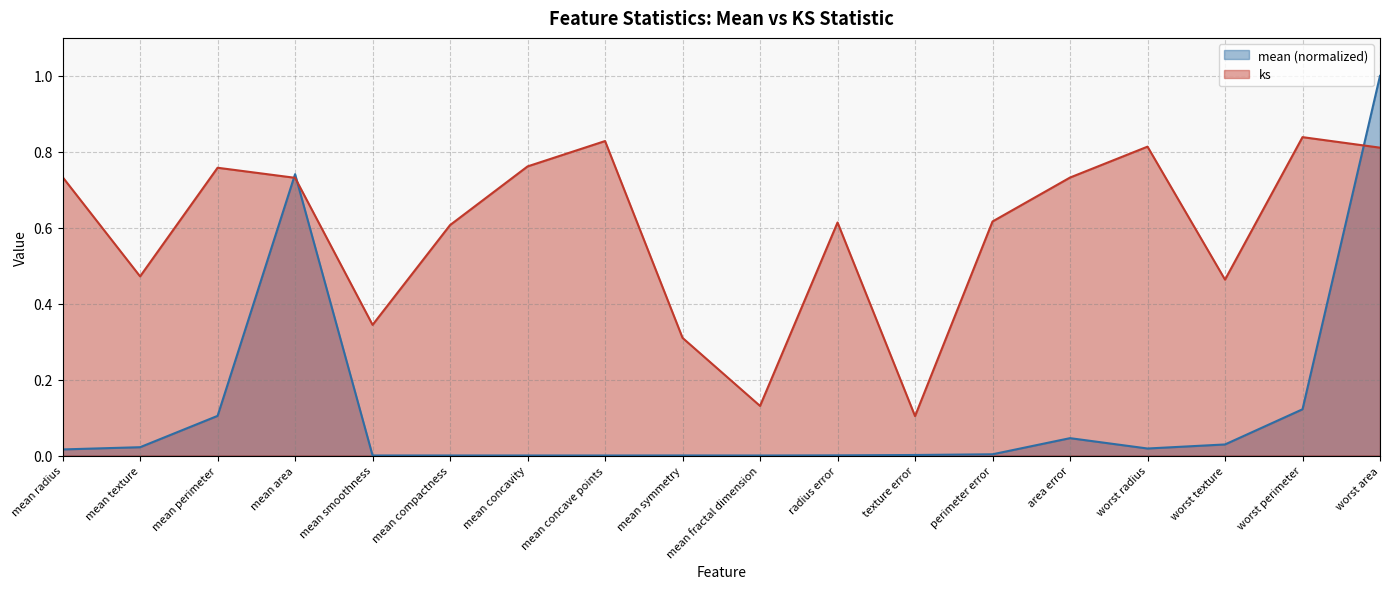

What is the difference between the maximum and second lowest values in the ks series?

0.7